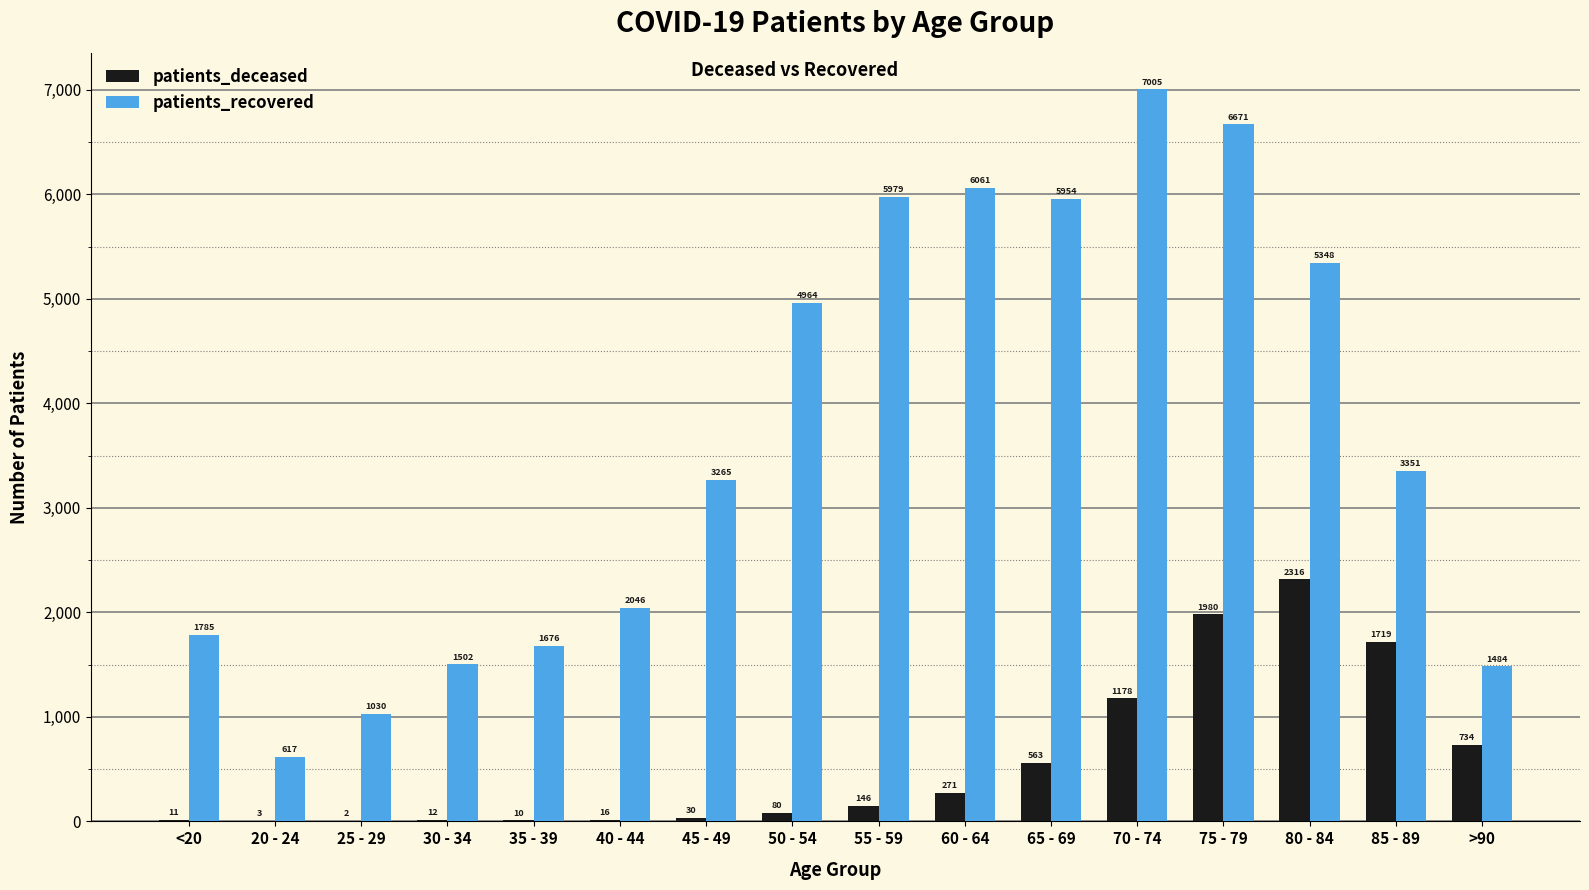

How many categories are shown in the chart?

16